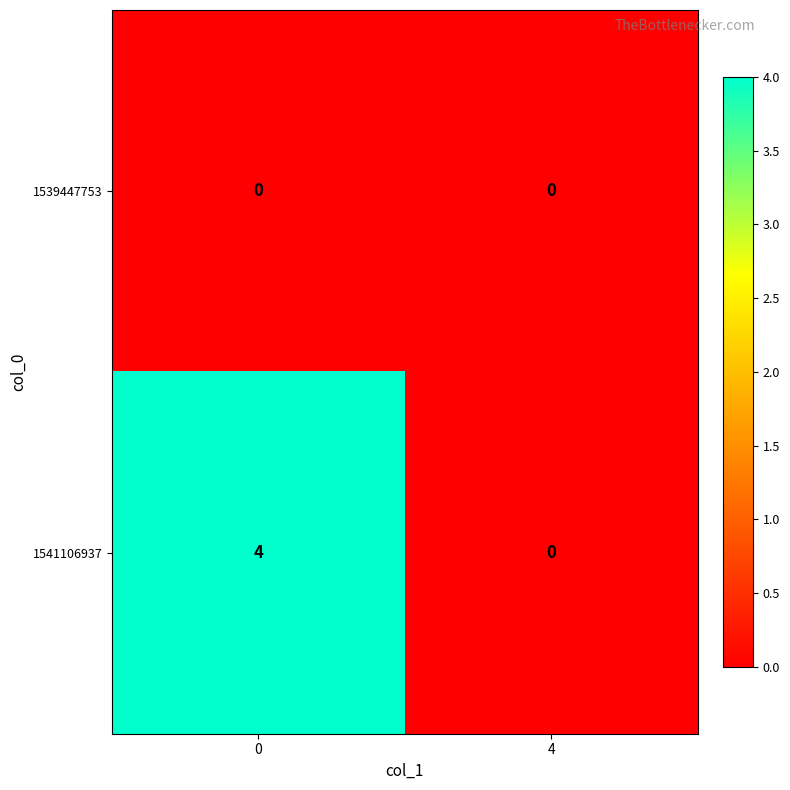

True or false: 1541106937 has a value of 2 at 4.

False